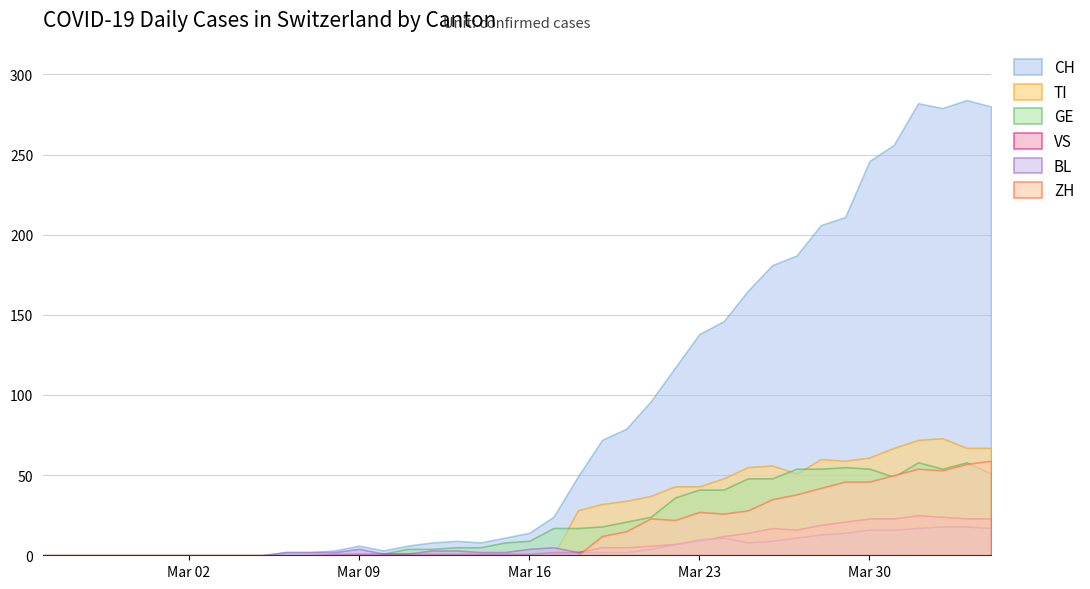

How many lines are shown in the chart?

6